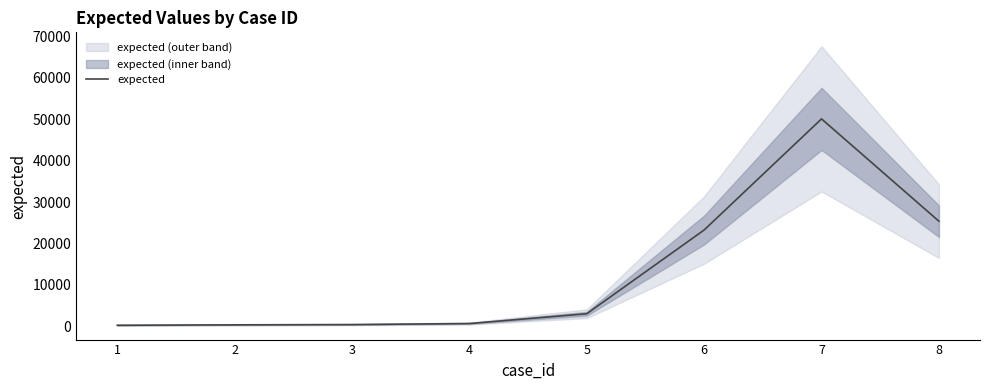

At which category does the data reach its first local peak?

7